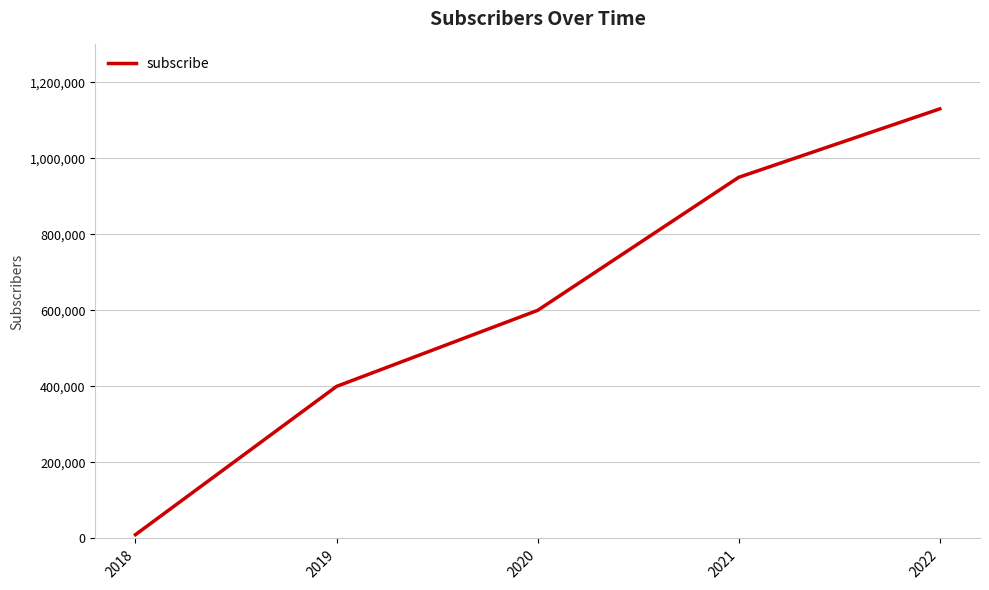

Reading left to right, transcribe all the data shown in this chart.

10000	400000	600000	950000	1130000